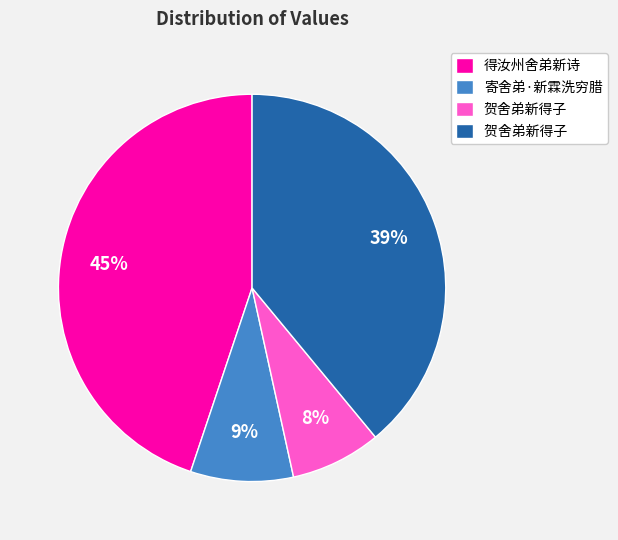

To the nearest percent, what is the difference between the largest and smallest slice percentages?

37%